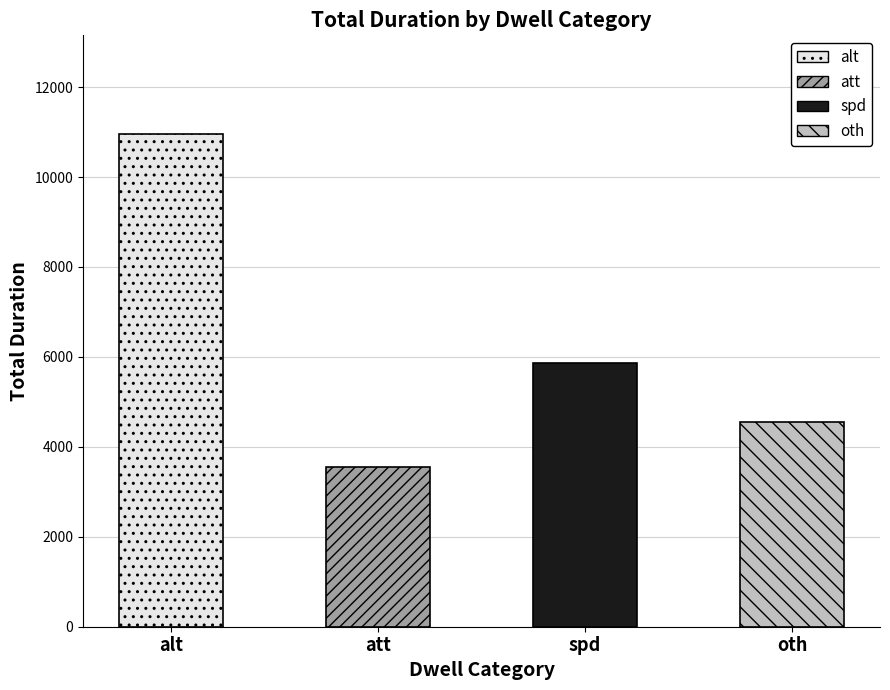

What is the value of the 4th bar from the left?

4559